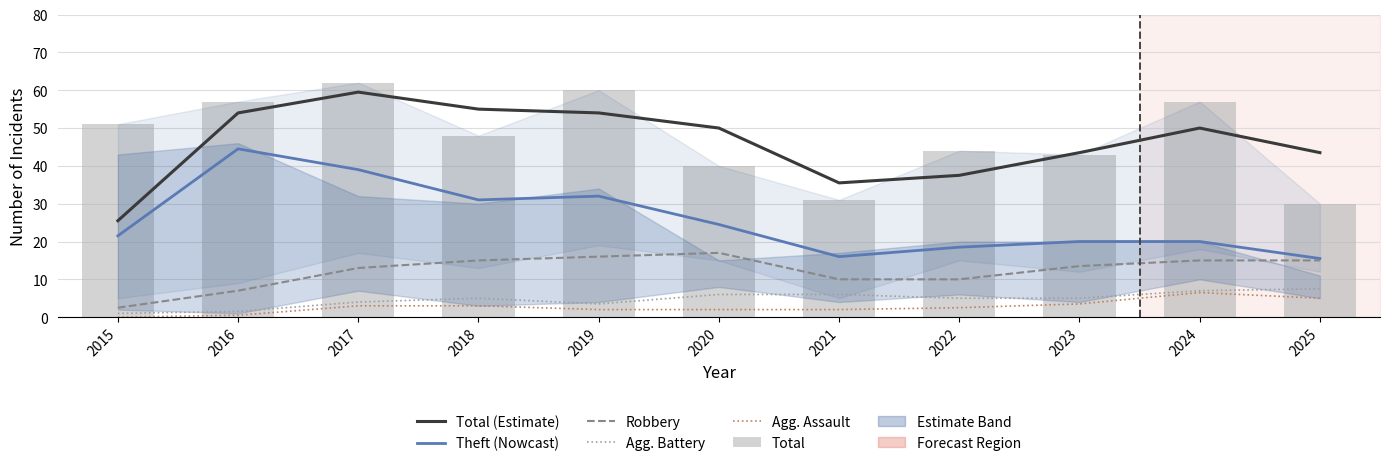

What is the value of the Total bar at the 8th from the left?

44.0